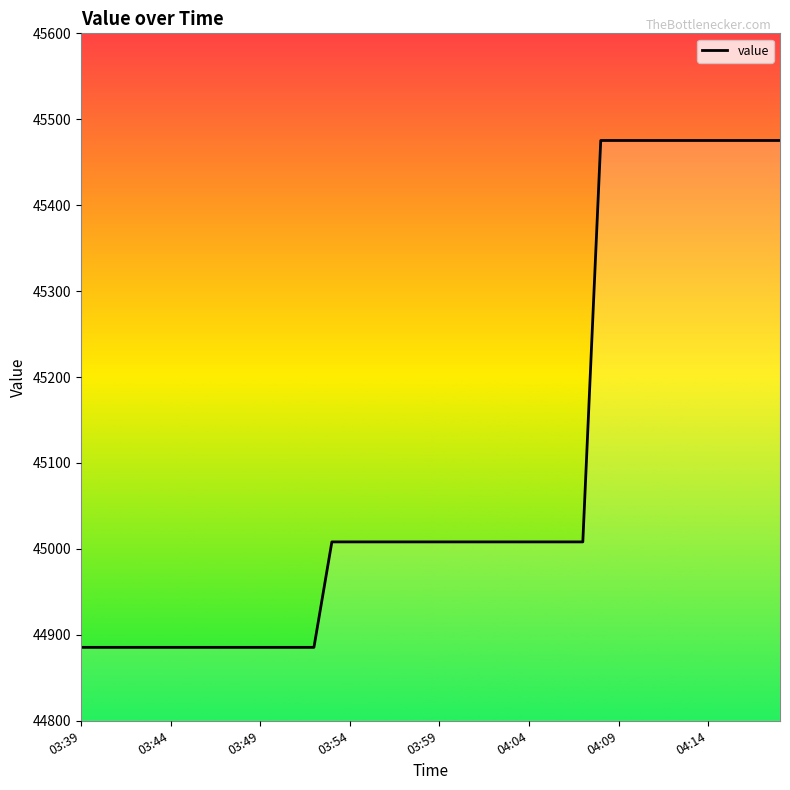

How many lines are shown in the chart?

1